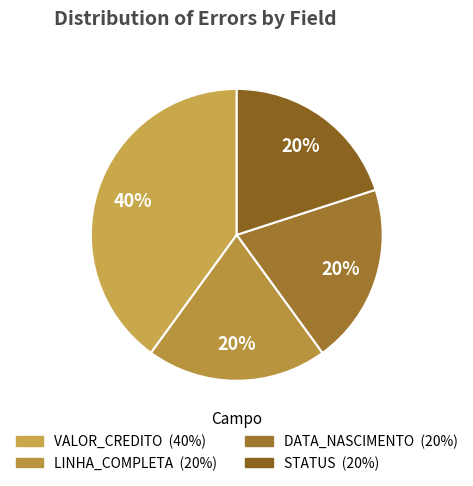

Is it true that DATA_NASCIMENTO is 9% of the pie?

False